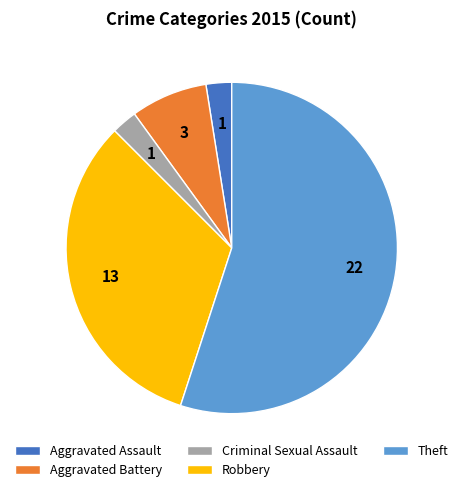

How many segments does this pie chart have?

5